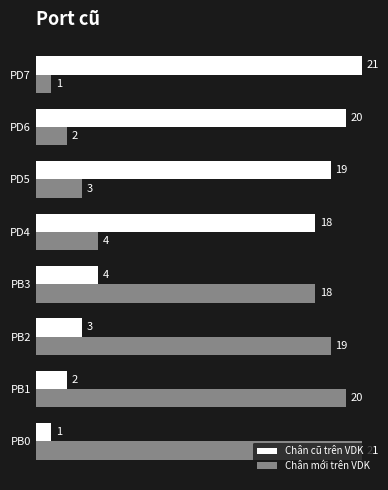

Is the value of Chân cũ trên VDK at PB2 greater than the value of Chân mới trên VDK at PB3?

No